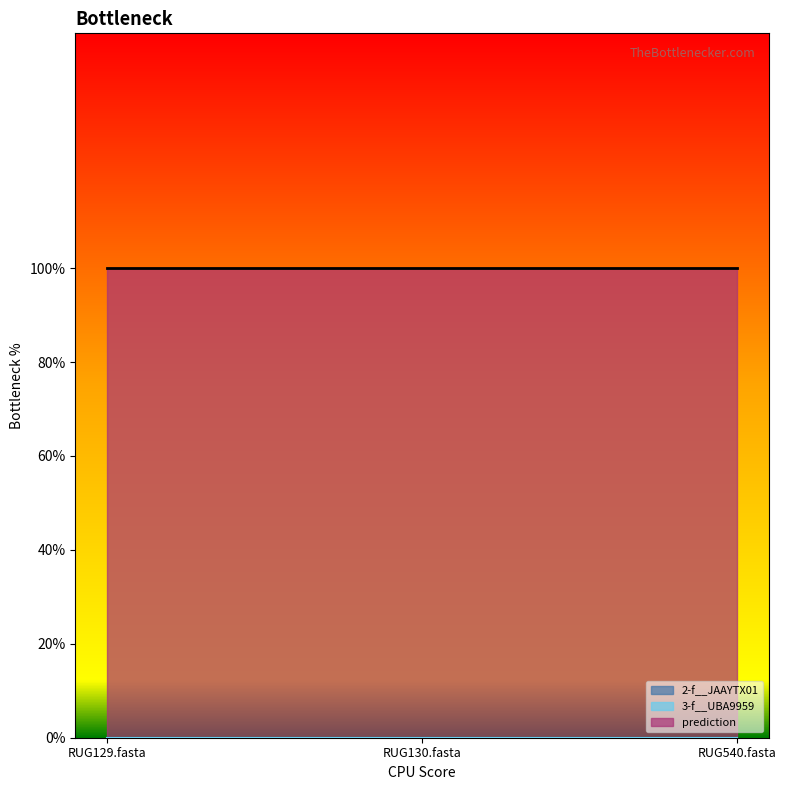

Which series has the widest spread of values?

2-f__JAAYTX01